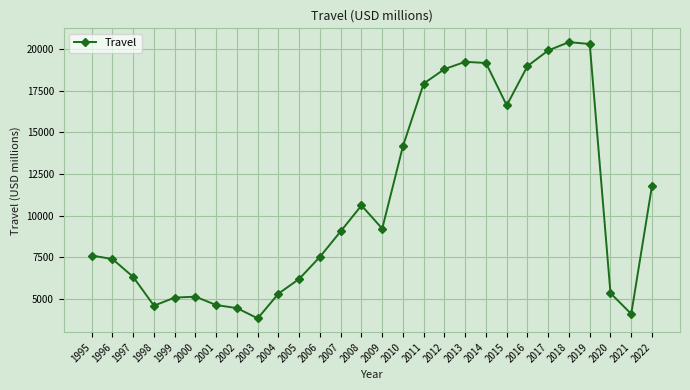

At which label is the value closest to 12126?

2022